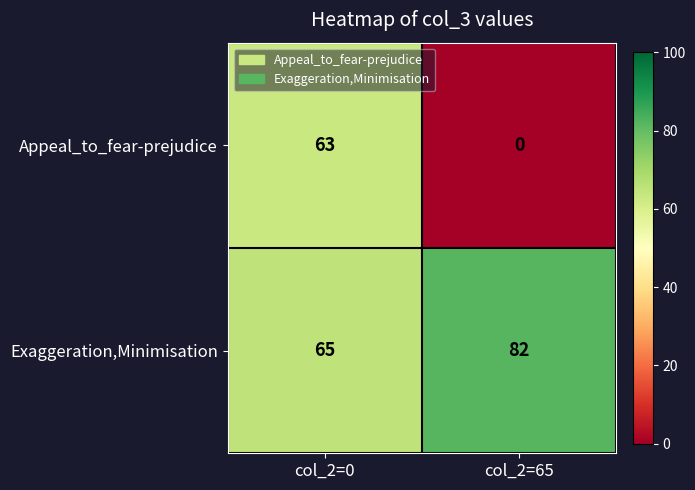

What is the spread (max minus min) of values at col_2=0?

2